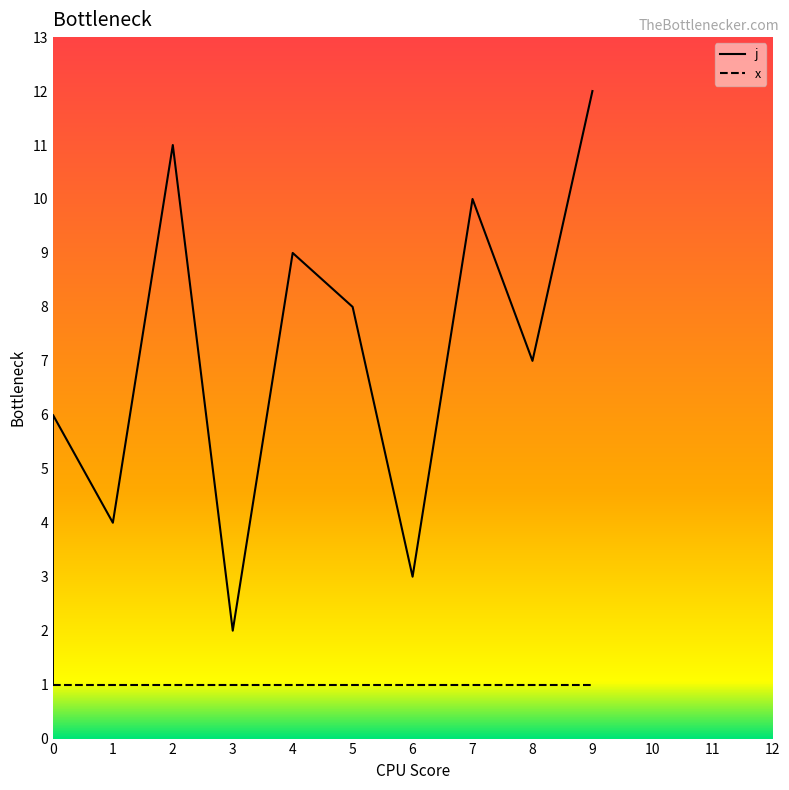

True or false: the data shows 11 at 2.

True